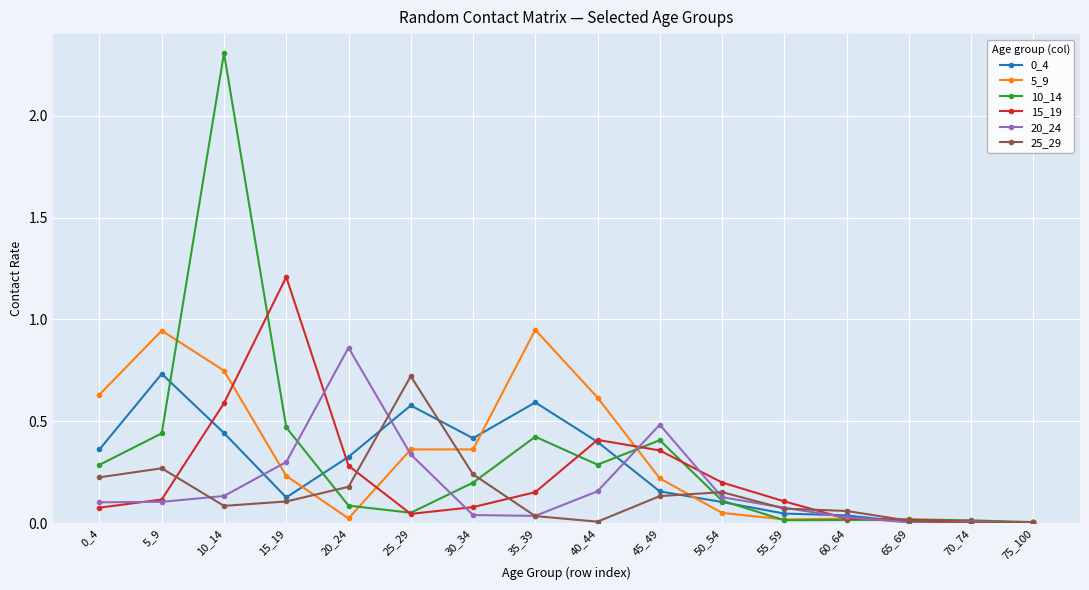

In 20_24, how many points are higher than both neighbors (excluding endpoints)?

3